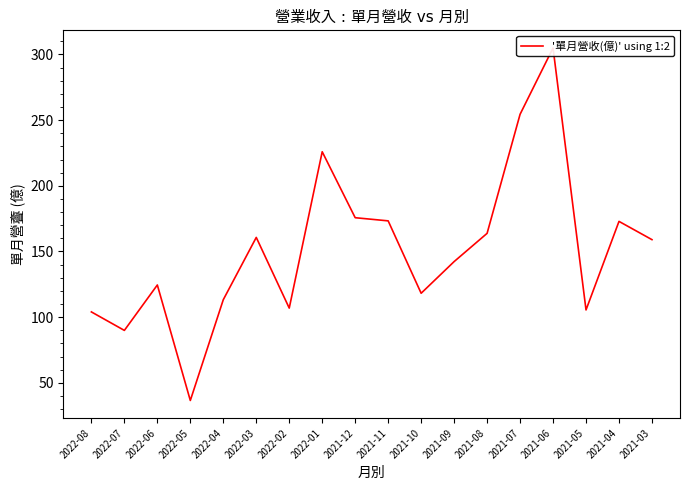

Approximately how many times larger is the value at 2021-05 compared to 2021-07?

0.4